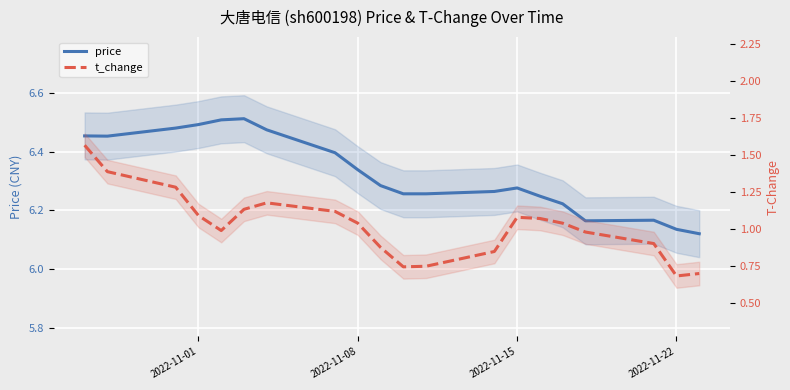

Which series has the largest range (max minus min)?

t_change